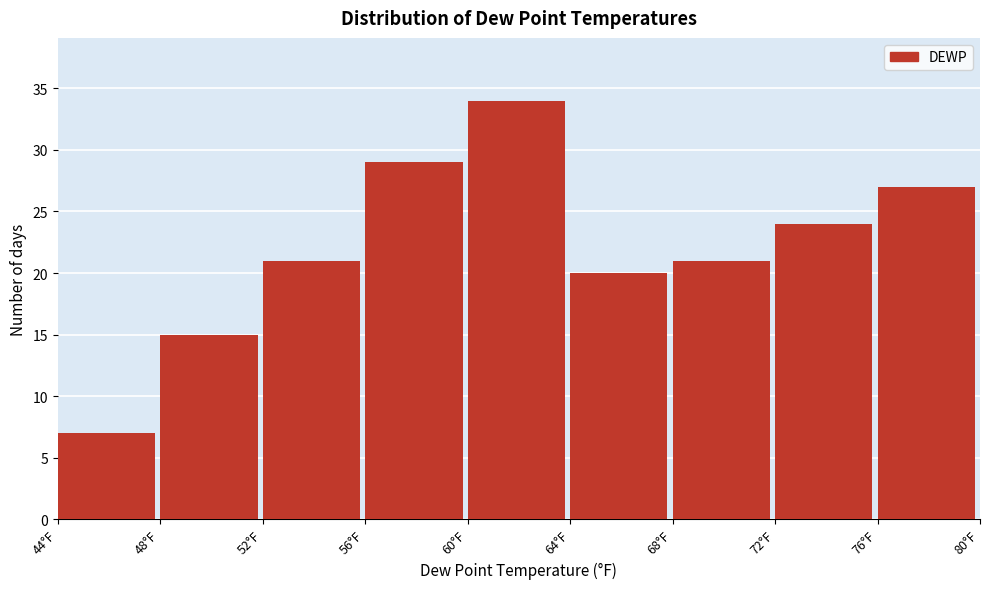

Reading left to right, list every bar in this chart as the range it spans on the x-axis followed by its height. The values are not printed on the chart, so give them approximately, as read against the axis.

44 to 48: 7
48 to 52: 15
52 to 56: 21
56 to 60: 29
60 to 64: 34
64 to 68: 20
68 to 72: 21
72 to 76: 24
76 to 80: 27